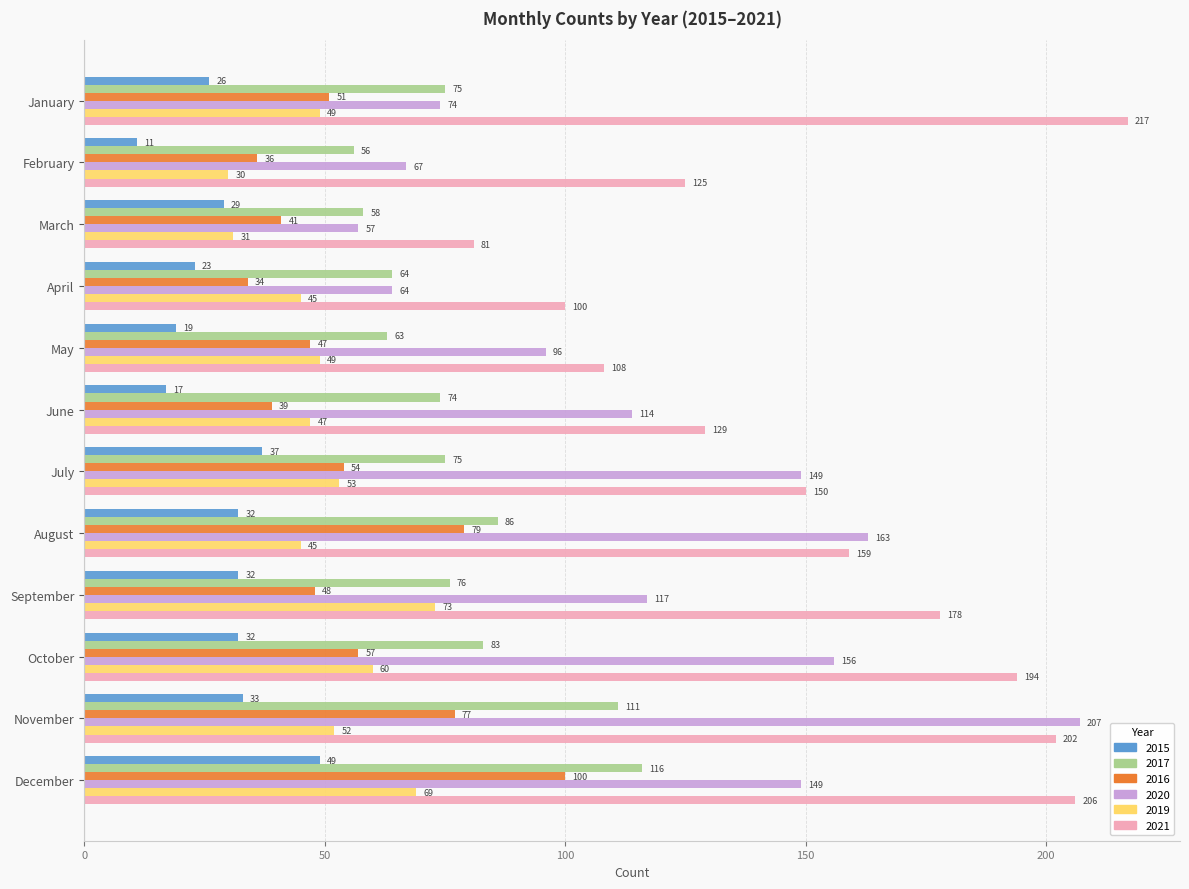

Which category has the lowest value in the 2015 series?

February